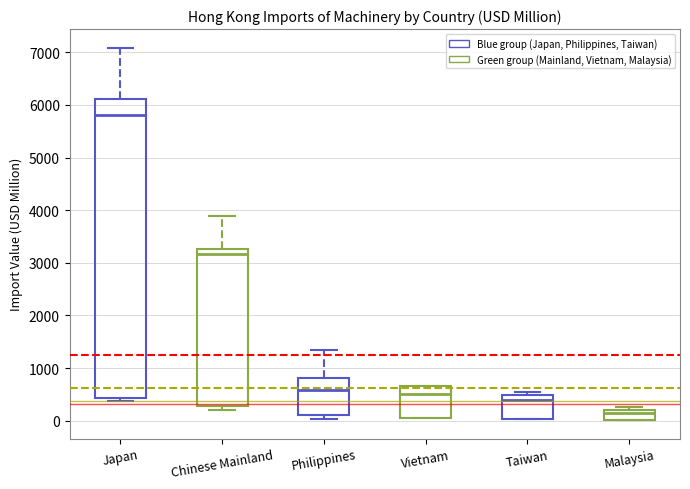

Reading left to right, transcribe this box plot: for each box, give where its median line is, the range the box spans, and where its two whiskers end, as read against the y-axis. The values are not printed on the chart, so give them approximately, as read against the axis.

Japan: median 5800, box 400 to 6100, whiskers 400 (just below the box's lower edge) to 7100
Chinese Mainland: median 3200, box 300 to 3300, whiskers 200 to 3900
Philippines: median 600, box 100 to 800, whiskers 0 to 1300
Vietnam: median 500, box 0 to 700, whiskers 0 to 700
Taiwan: median 400, box 0 to 500, whiskers 0 to 600
Malaysia: median 200 (just below the box's upper edge), box 0 to 200, whiskers 0 to 300